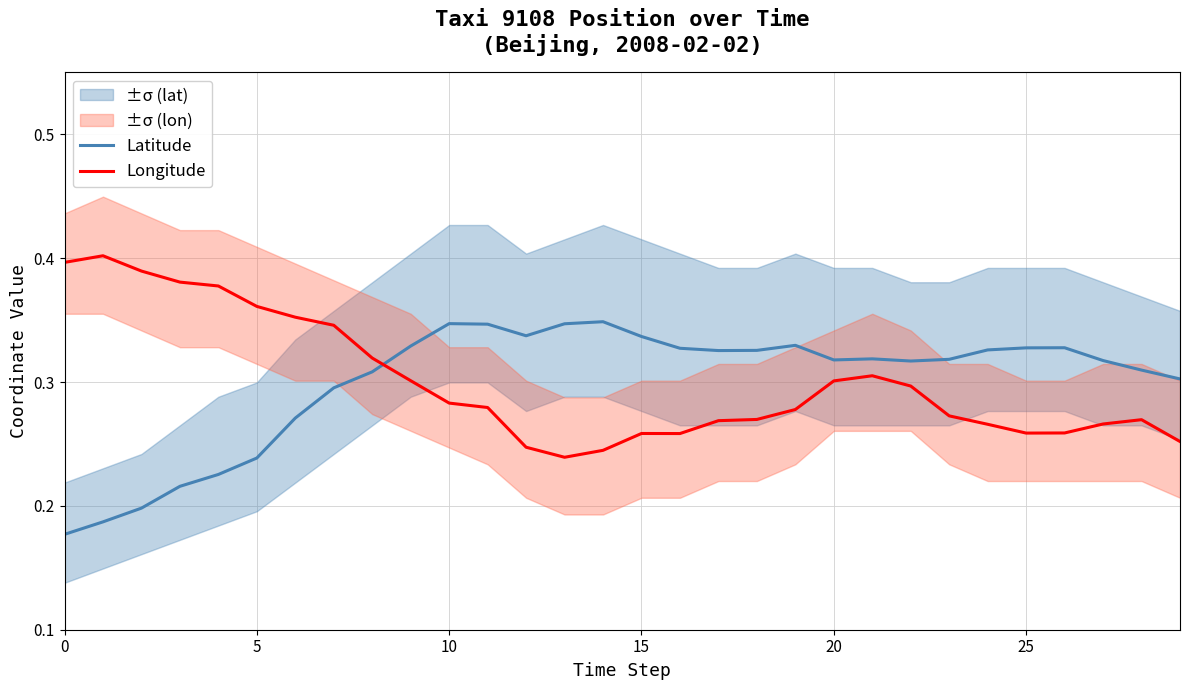

List the series in order of their overall mean, highest first.

Latitude, Longitude